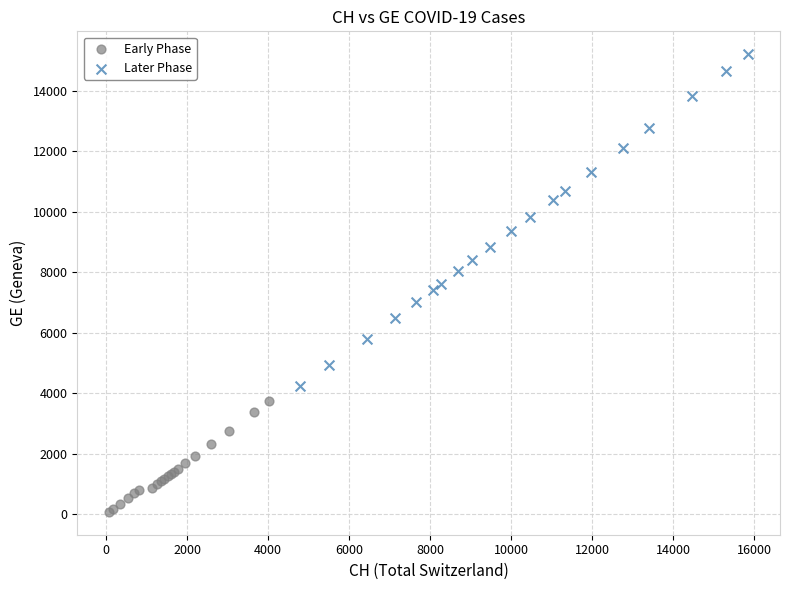

Which series has the largest Y range (max minus min)?

Later Phase